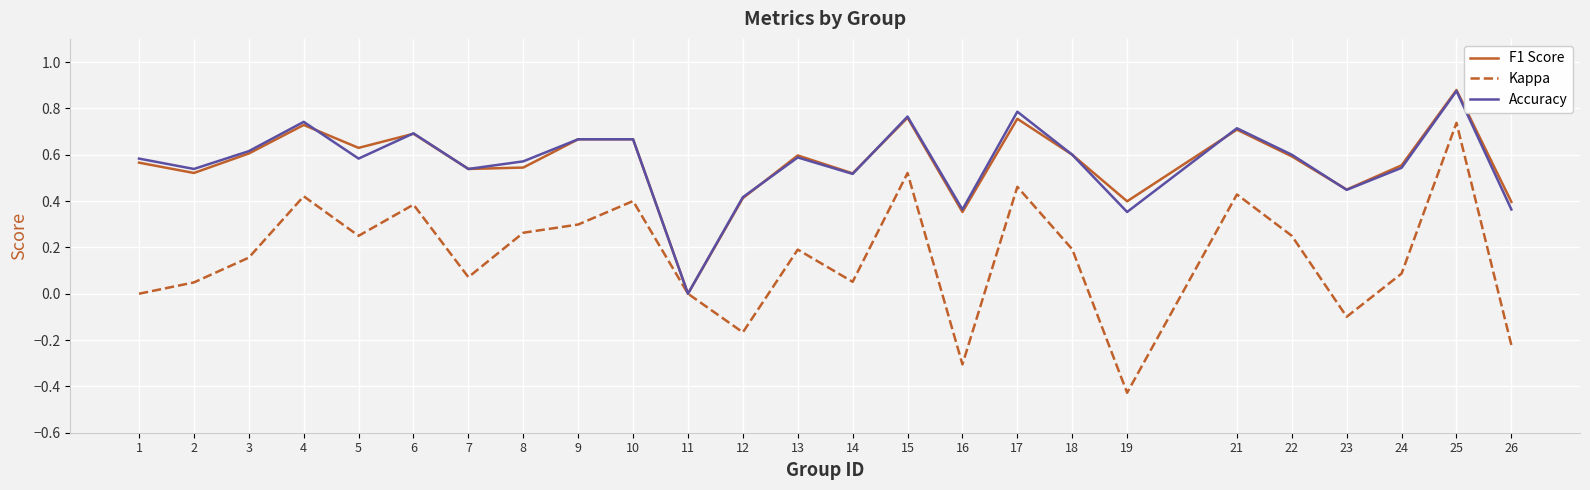

At which category is the sum across all series the highest?

25